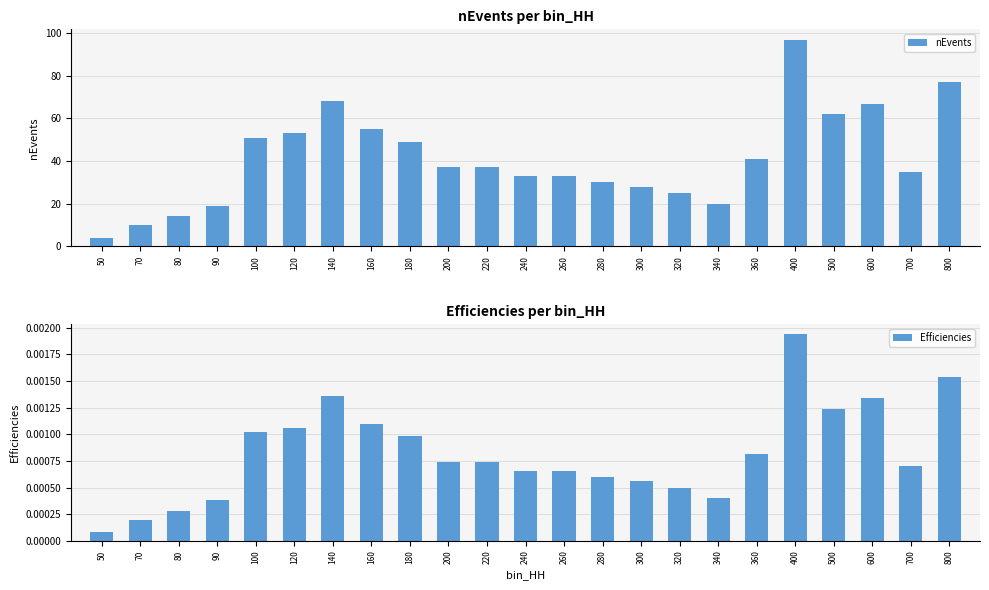

At which label does Efficiencies reach its peak?

400